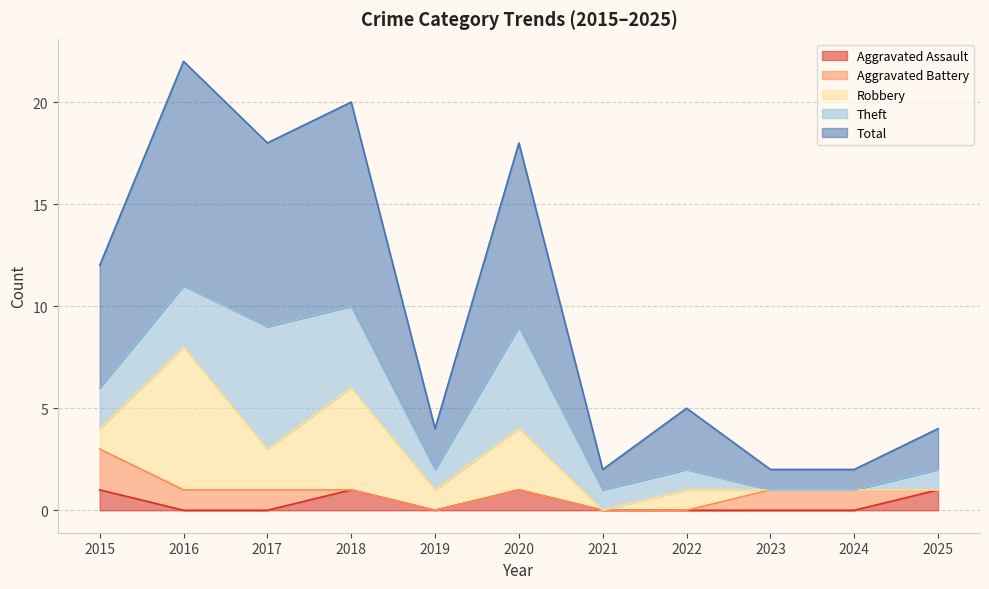

How many categories are shown in the chart?

11